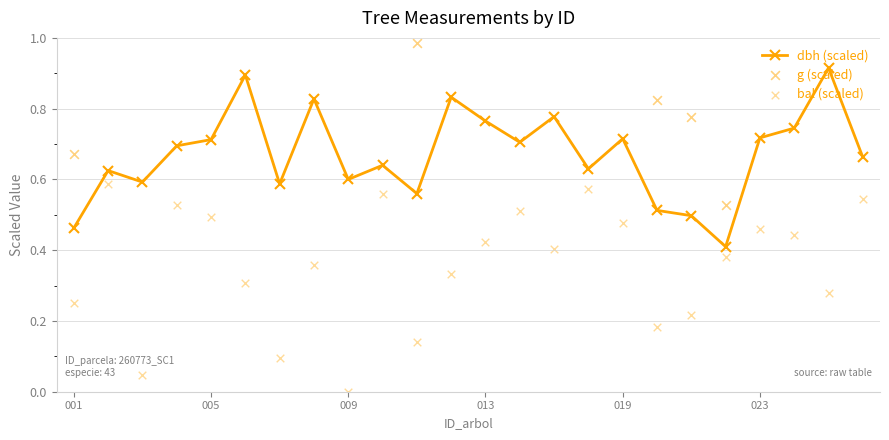

Which series contains the highest Y value?

g (scaled)